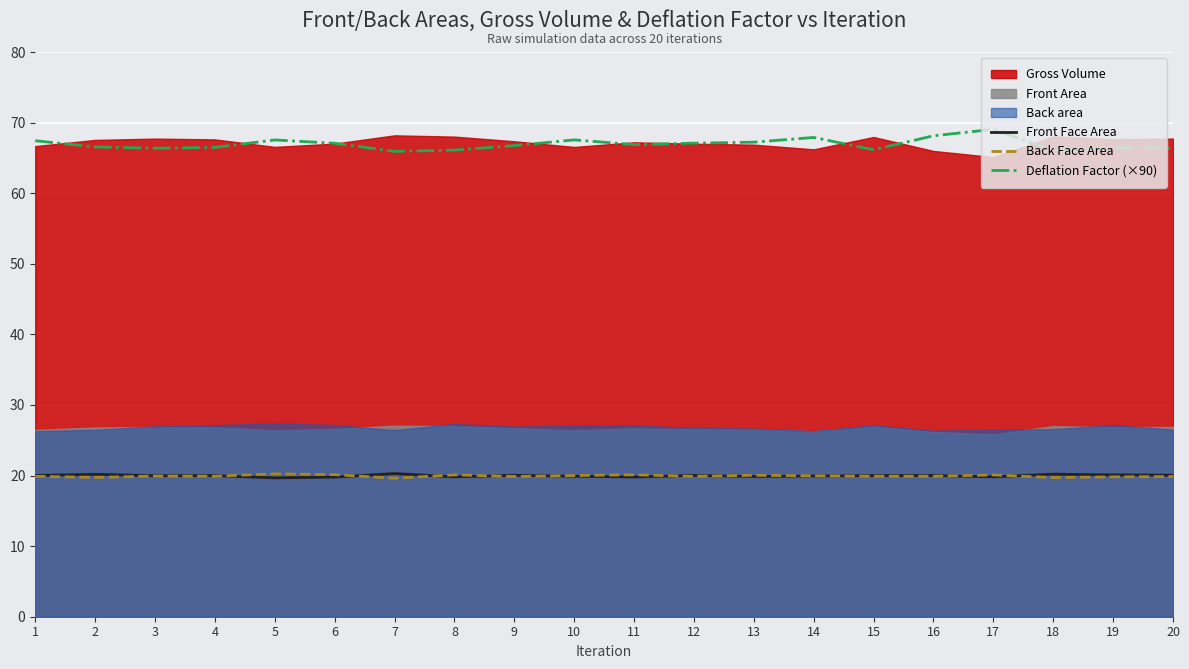

True or false: Deflation Factor (×90) and Back Face Area intersect in this chart.

False